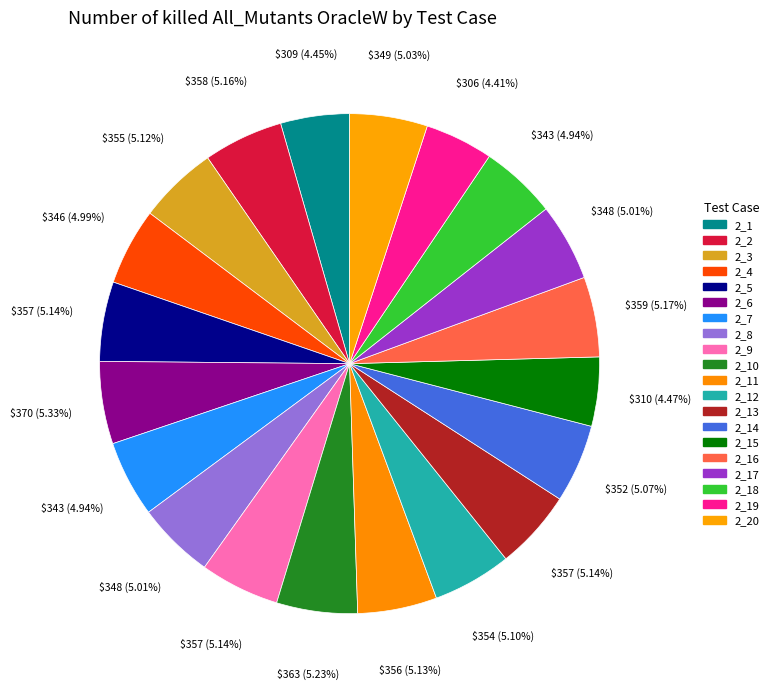

What percentage is NOT represented by 2_3?

94.9%